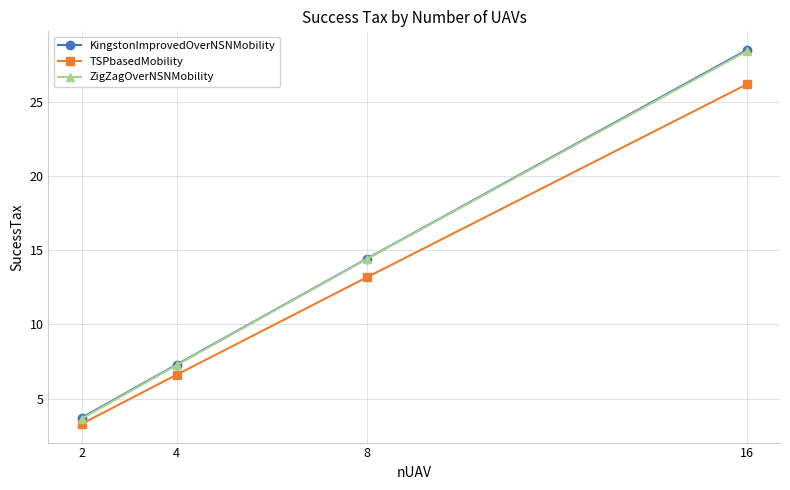

What is the difference between the highest and lowest values at 16?

2.3